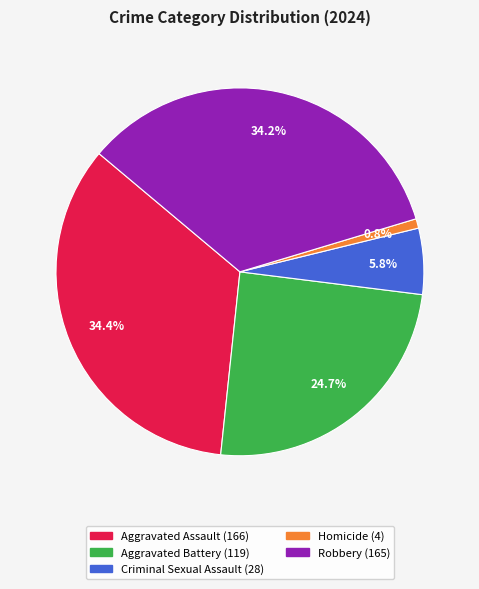

Is it true that Aggravated Assault is 28% of the pie?

False